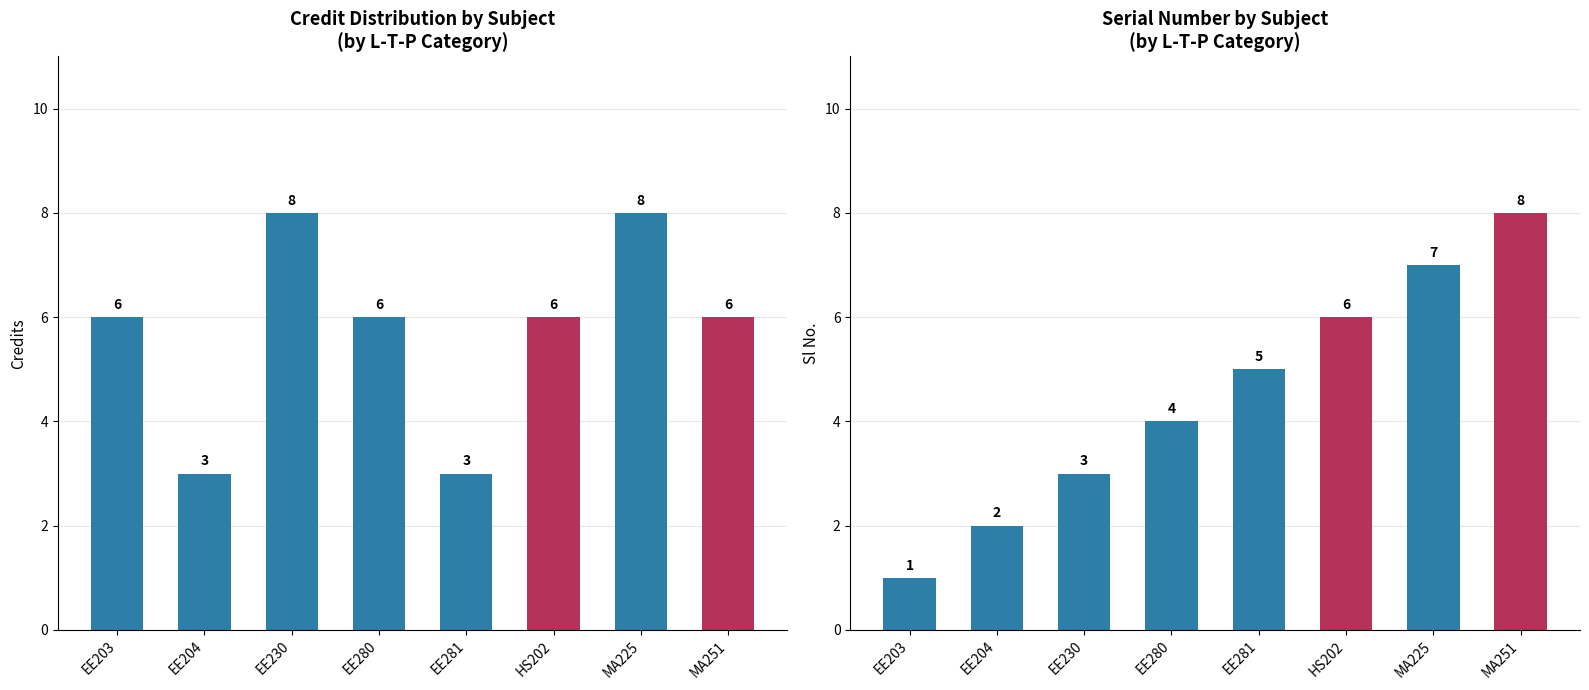

What is the sum of the Sl No. values at MA251 and HS202?

14